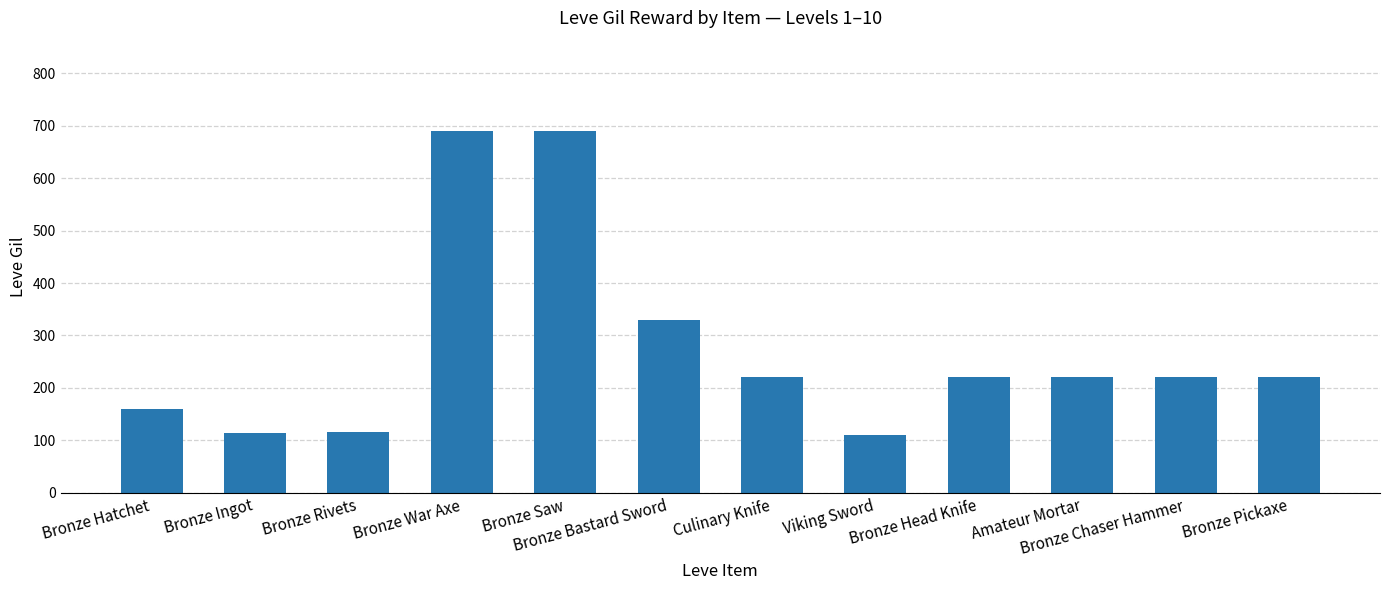

What is the value of the 11th bar from the left?

220